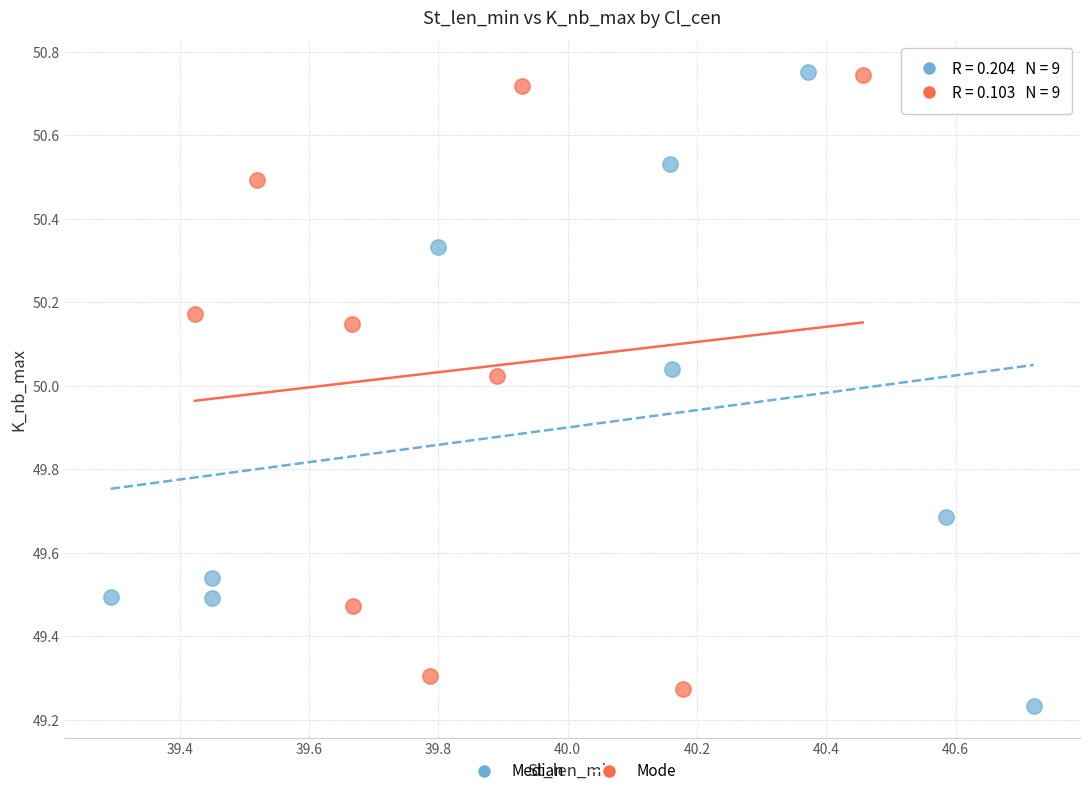

What are all the series names shown in the legend?

Median, Mode